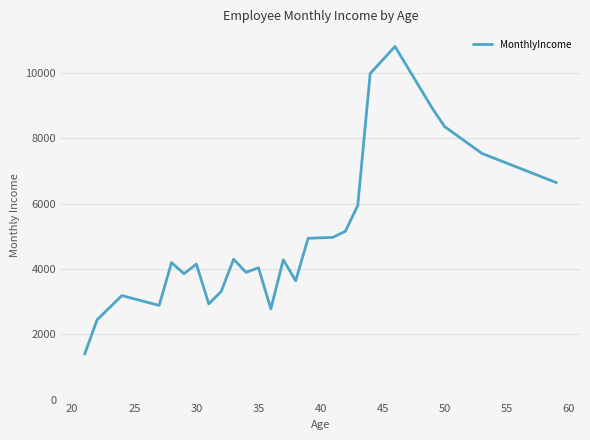

What is the difference between the maximum and minimum values?

9422.2